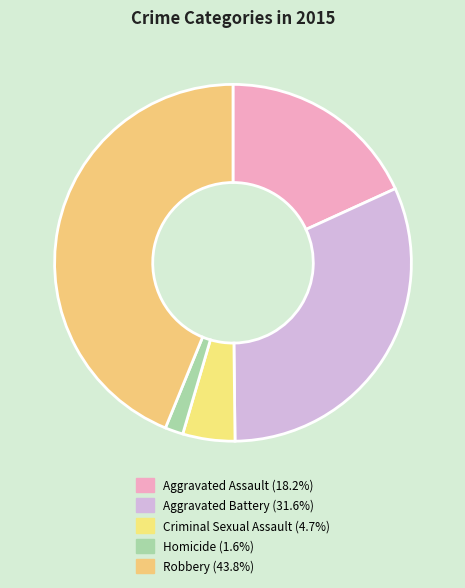

Which slice is the smallest?

Homicide